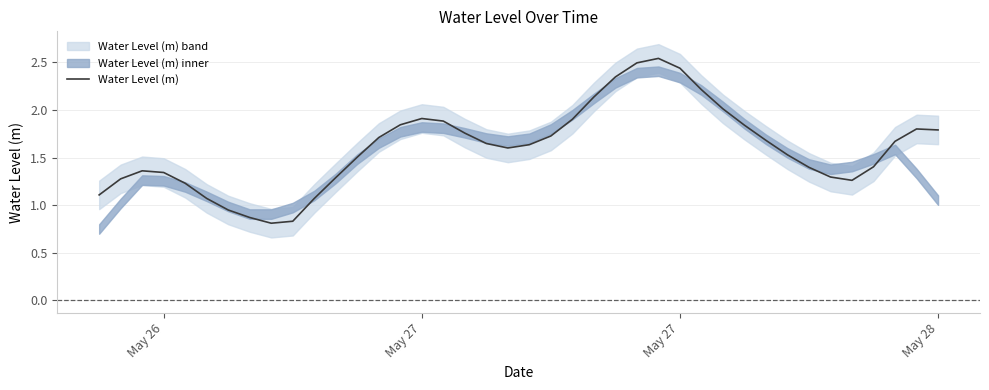

Reading right to left, list all the values displayed in this chart.

1.8	1.8	1.7	1.4	1.3	1.3	1.4	1.5	1.7	1.8	2.0	2.2	2.4	2.5	2.5	2.3	2.1	1.9	1.7	1.6	1.6	1.6	1.8	1.9	1.9	1.8	1.7	1.5	1.3	1.1	0.8	0.8	0.9	0.9	1.1	1.2	1.3	1.4	1.3	1.1